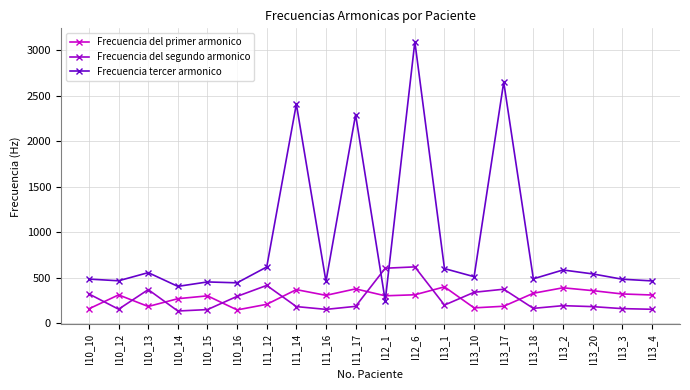

How many data points in Frecuencia del segundo armonico are above 195?

10